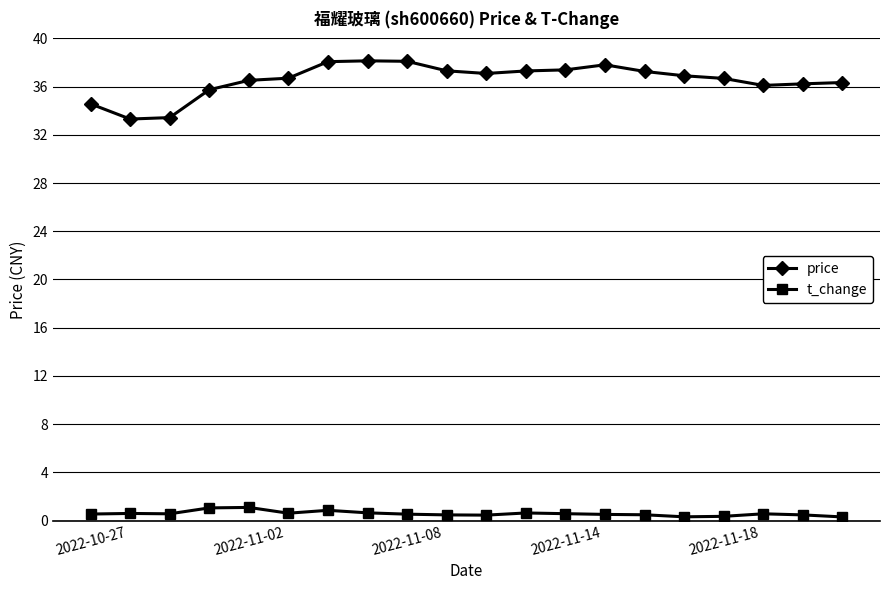

In price, how many points are lower than both neighbors (excluding endpoints)?

3